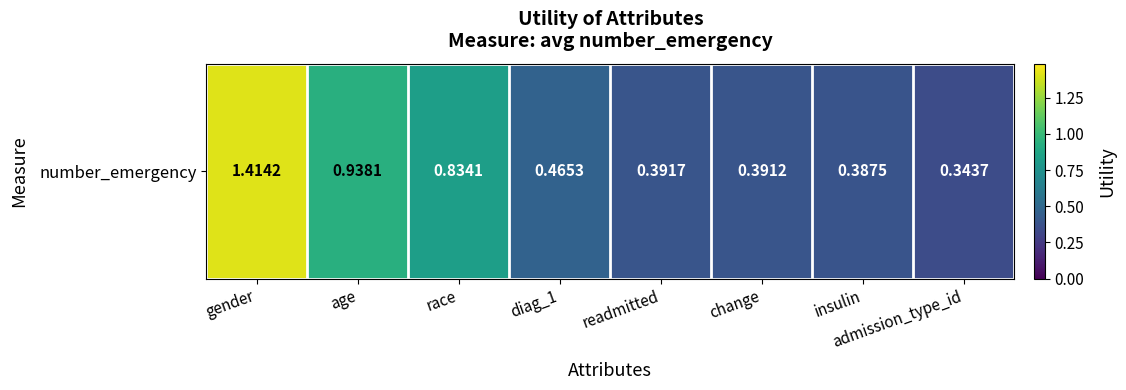

Is it true that the value at insulin is 0.2?

False